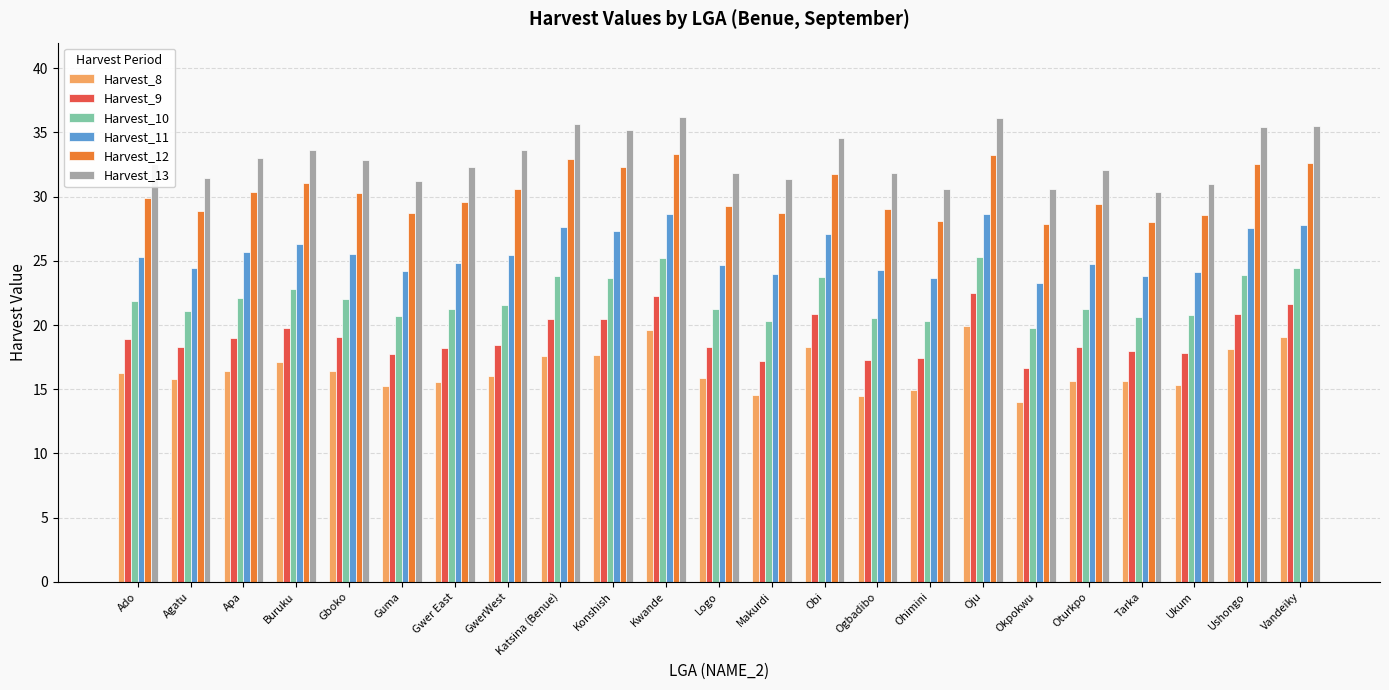

What is the difference between the maximum and minimum values in the Harvest_13 series?

5.8